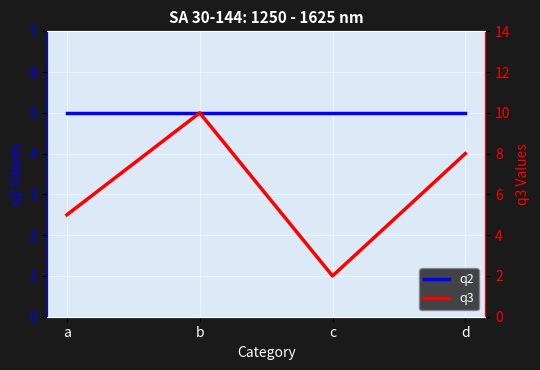

Which series ends up on top after the final intersection of q3 and q2?

q3